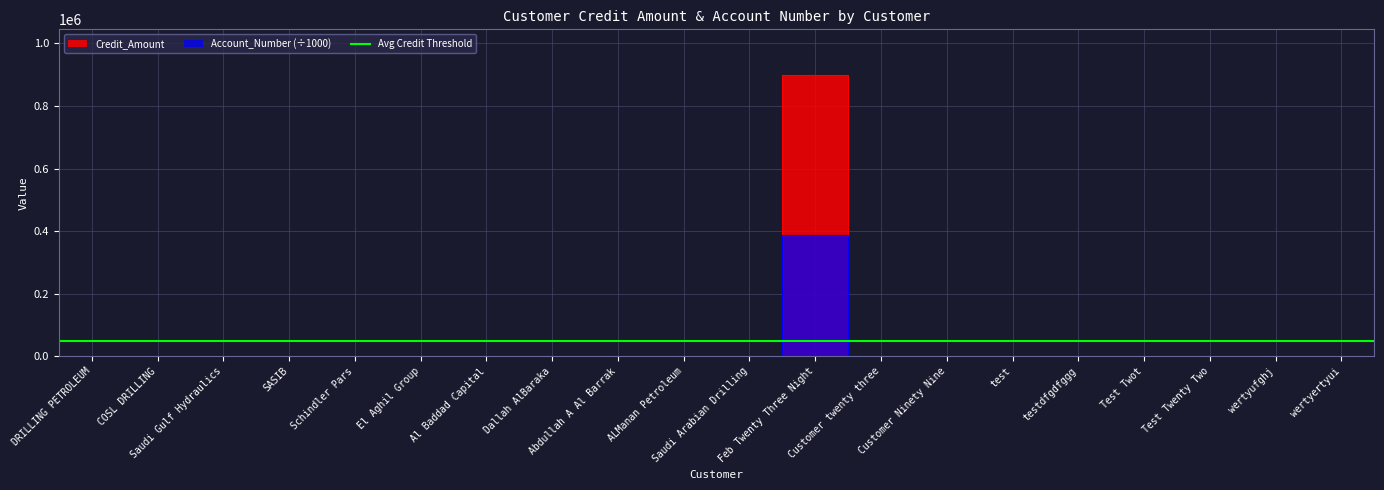

At how many categories does at least one series exceed 810674?

1